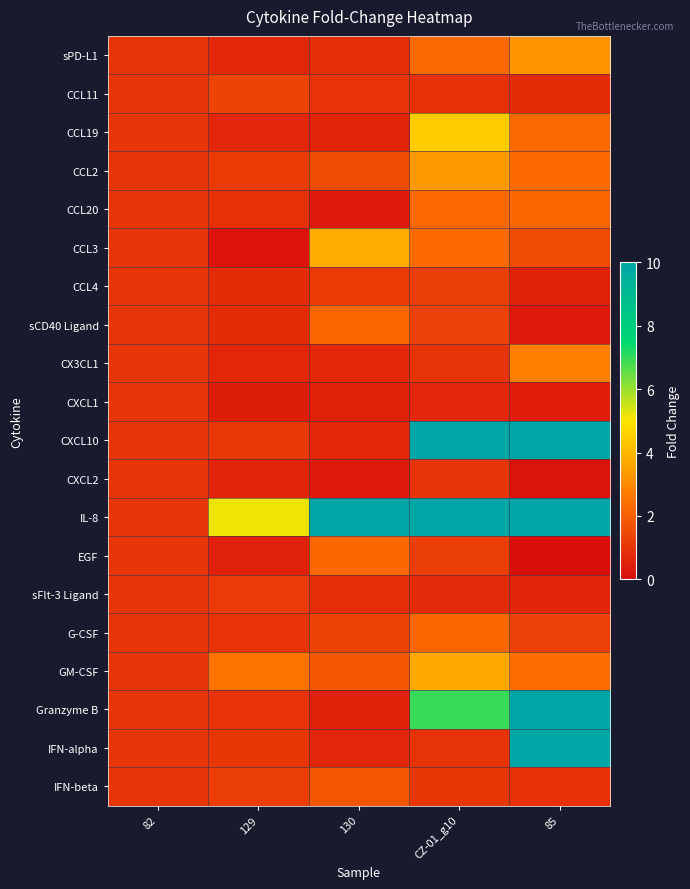

Which series has the widest spread of values?

Granzyme B